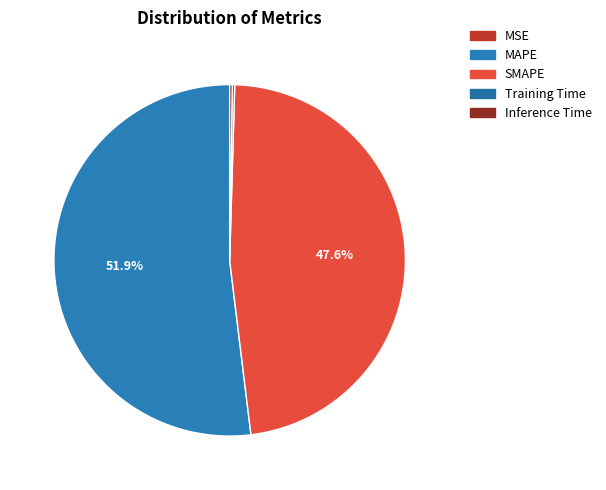

To the nearest percent, what is the difference between the largest and smallest slice percentages?

52%